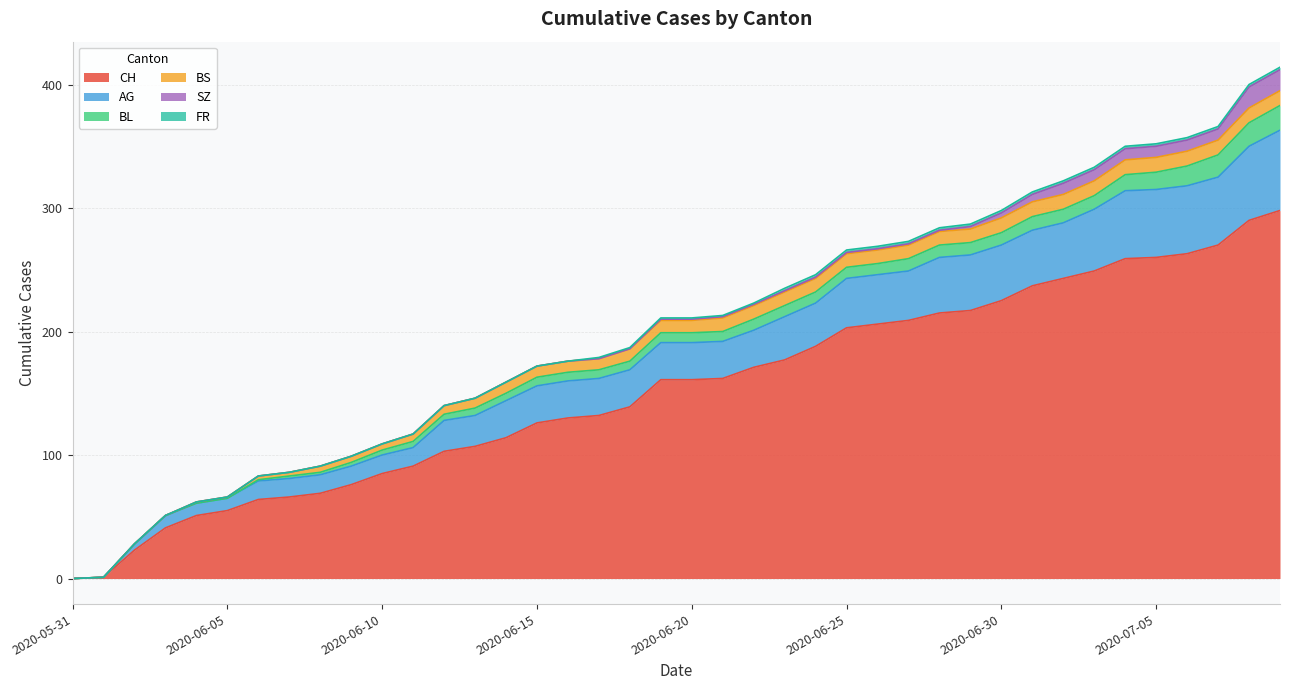

At which label does BL reach its peak?

2020-07-09